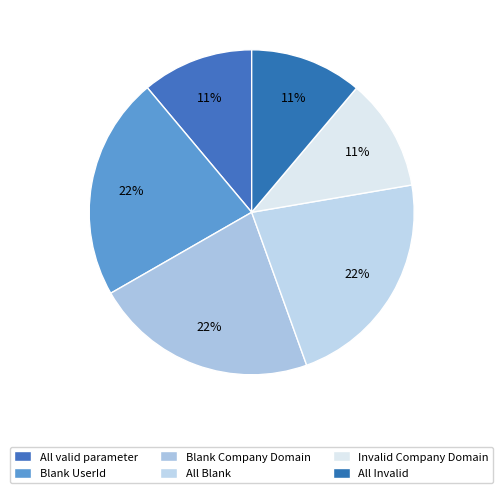

Rank the categories by value from lowest to highest.

All valid parameter, Invalid Company Domain, All Invalid, Blank UserId, Blank Company Domain, All Blank